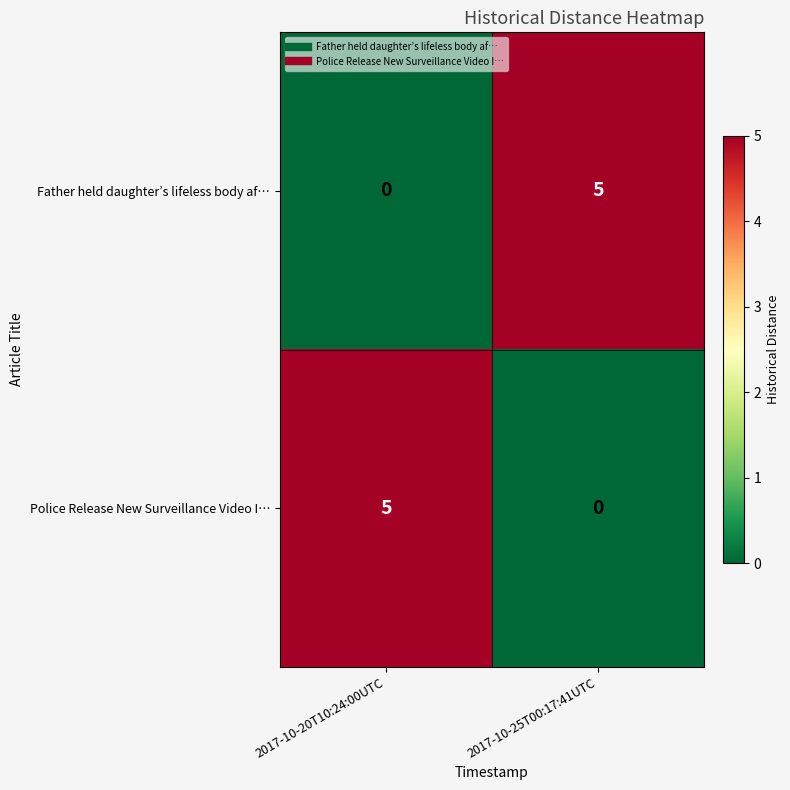

What is the maximum value shown in the chart?

5